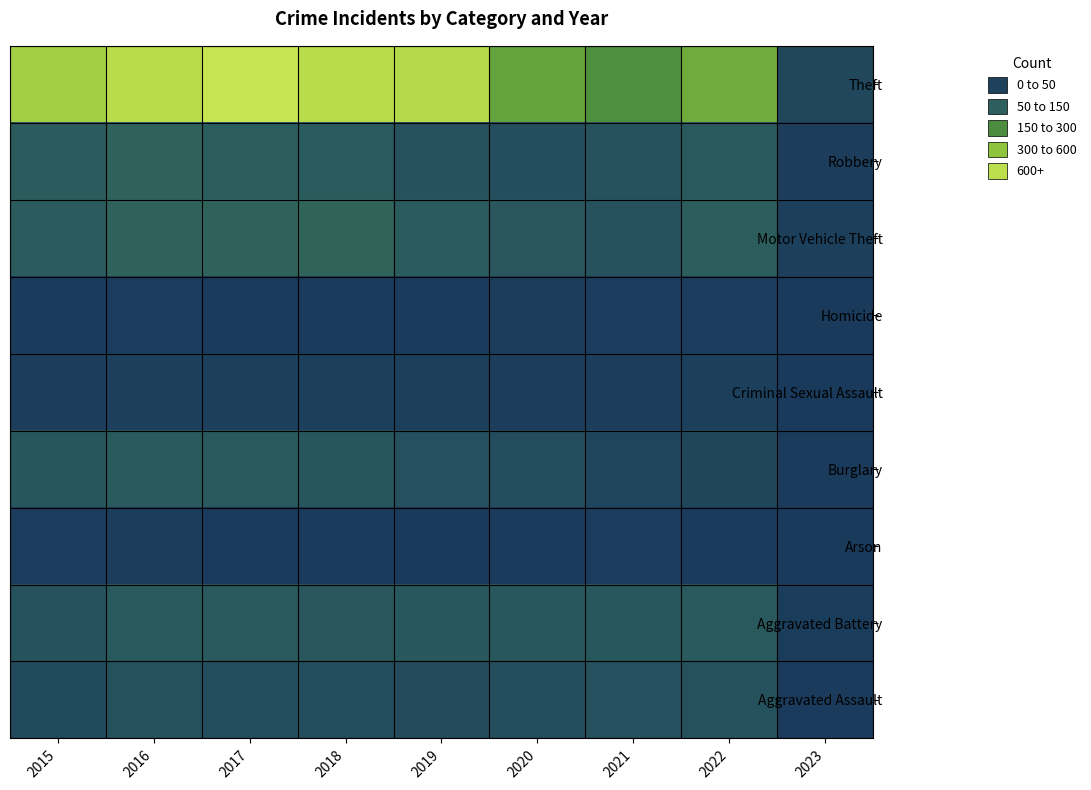

Reading right to left, transcribe all the data shown in this chart.

Aggravated Assault: 2023=14	2022=146	2021=142	2020=131	2019=113	2018=119	2017=131	2016=146	2015=95
Aggravated Battery: 2023=23	2022=193	2021=181	2020=180	2019=182	2018=183	2017=191	2016=196	2015=154
Arson: 2023=4	2022=12	2021=17	2020=12	2019=6	2018=8	2017=12	2016=25	2015=15
Burglary: 2023=9	2022=82	2021=71	2020=116	2019=143	2018=176	2017=189	2016=201	2015=178
Criminal Sexual Assault: 2023=3	2022=39	2021=29	2020=28	2019=37	2018=38	2017=39	2016=39	2015=31
Homicide: 2023=0	2022=20	2021=20	2020=22	2019=14	2018=8	2017=8	2016=18	2015=13
Motor Vehicle Theft: 2023=34	2022=219	2021=156	2020=184	2019=216	2018=256	2017=247	2016=245	2015=211
Robbery: 2023=29	2022=194	2021=153	2020=124	2019=150	2018=204	2017=224	2016=247	2015=212
Theft: 2023=88	2022=590	2021=474	2020=551	2019=841	2018=856	2017=916	2016=858	2015=774